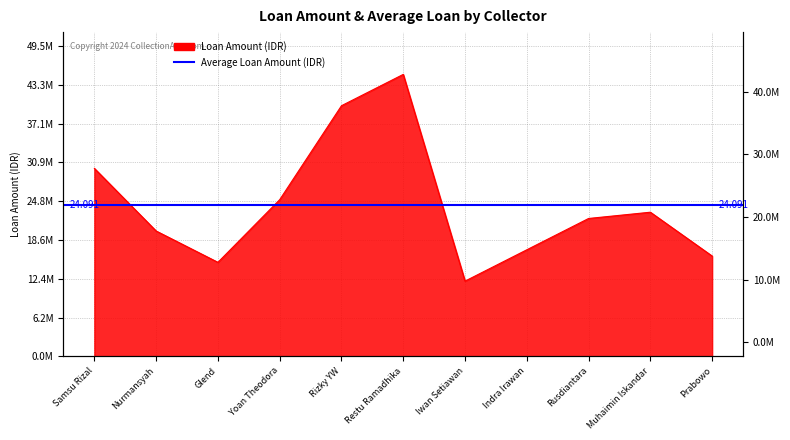

Approximately how many times larger is the value at Rizky YW compared to Rusdiantara?

1.8